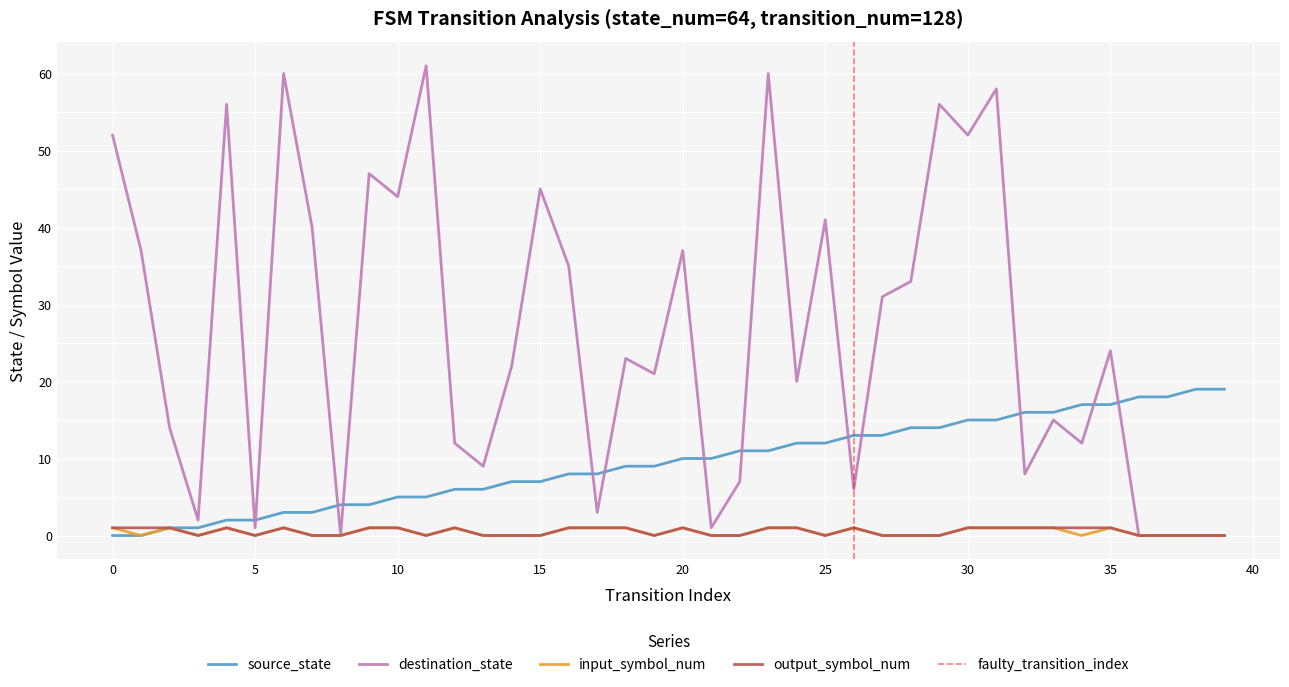

What is the value of the destination_state point at the 15th from the left?

22